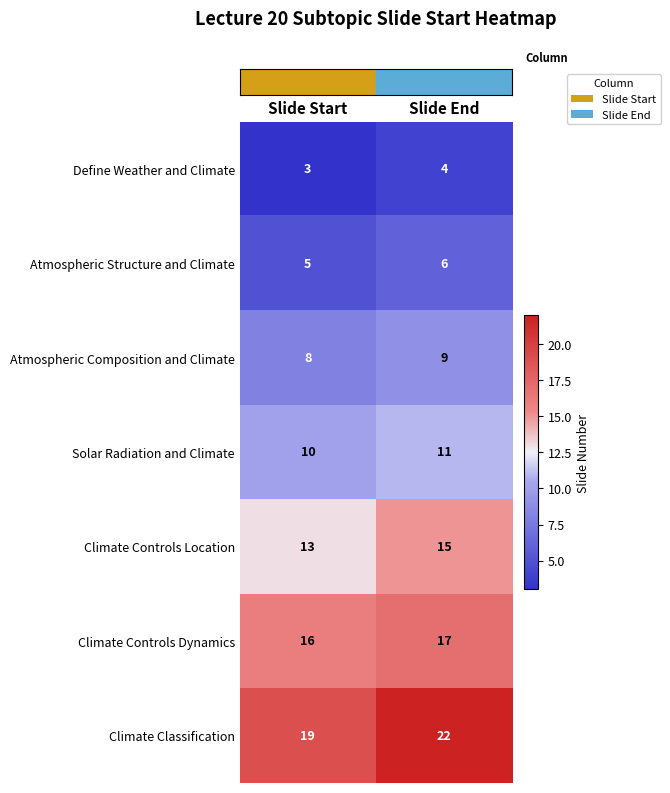

What is the sum of all Atmospheric Composition and Climate values?

17